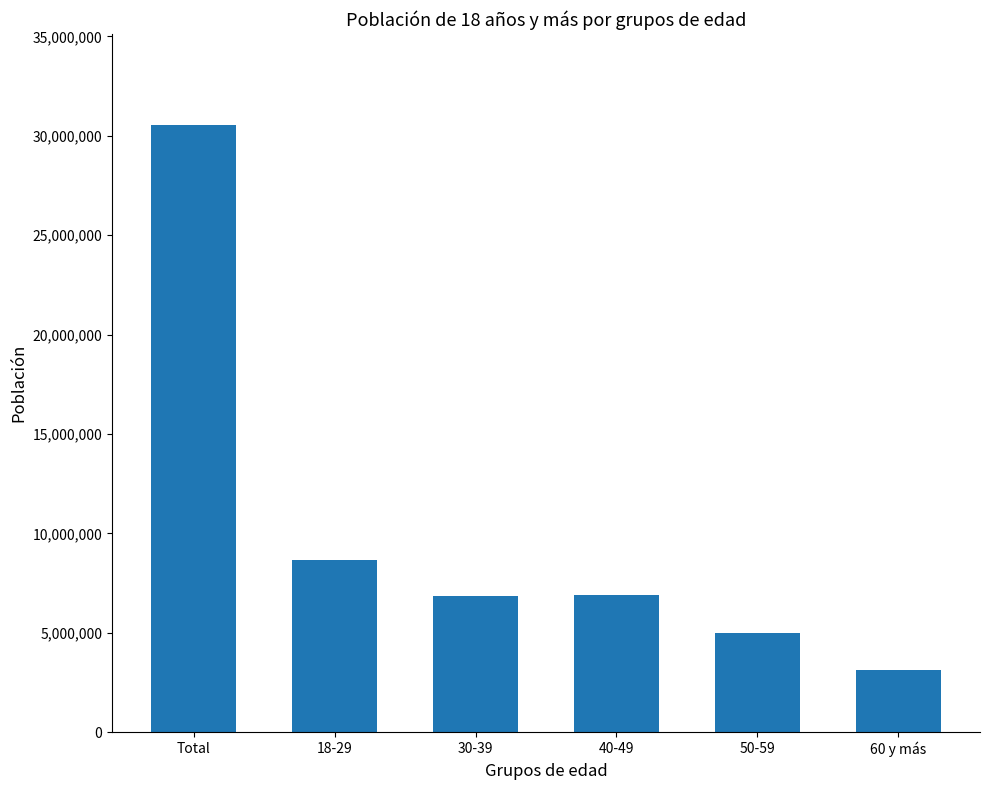

Does the chart contain any negative values?

No